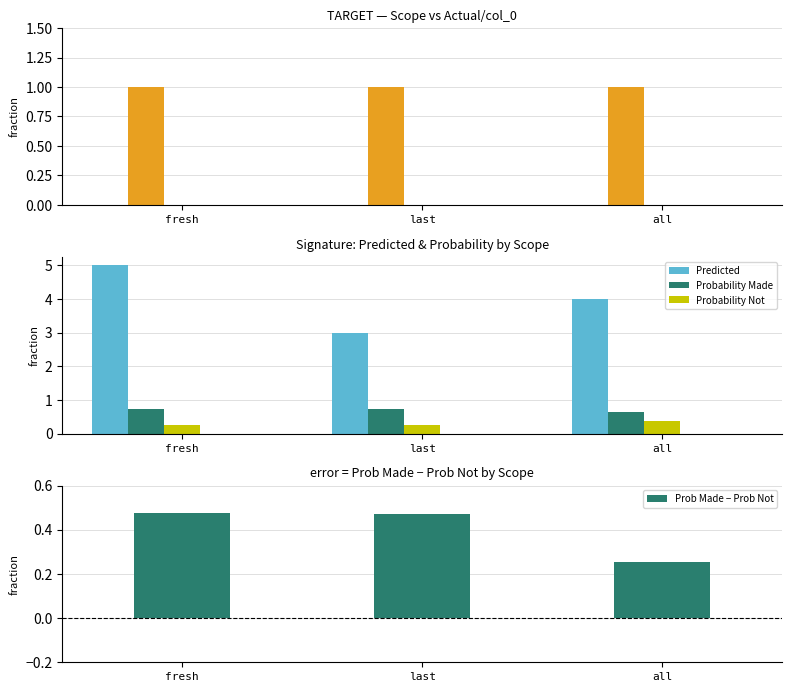

True or false: Actual has a value of 1.7 at fresh.

False